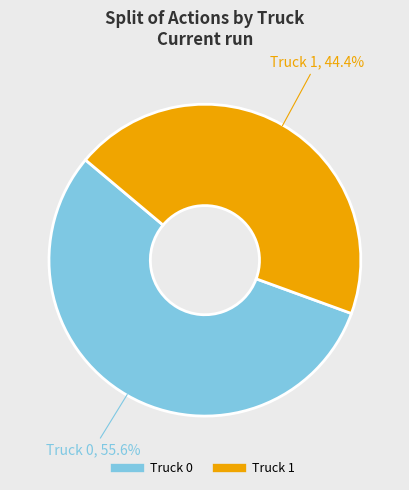

To the nearest percent, what is the difference between the Truck 0 and Truck 1 slice percentages?

11%